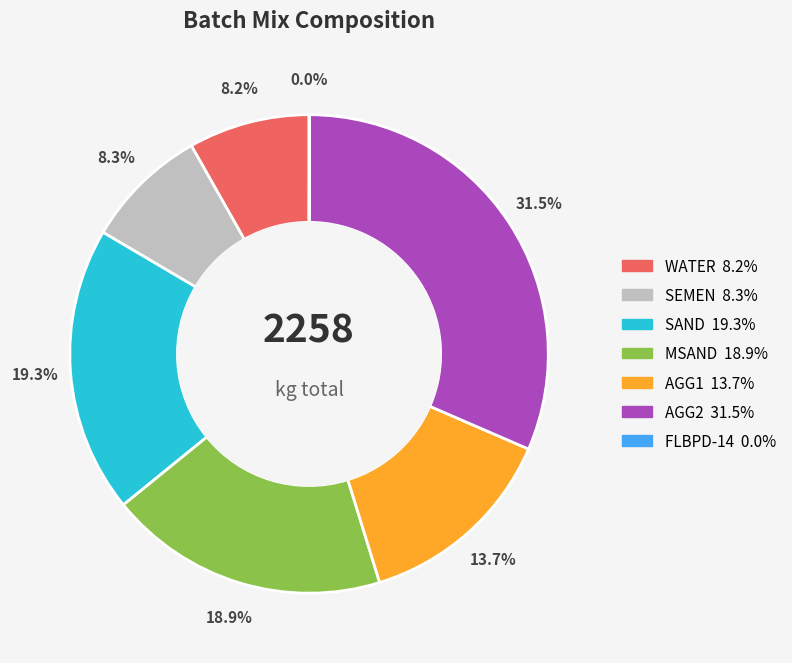

Is there any slice that represents more than half of the pie?

No